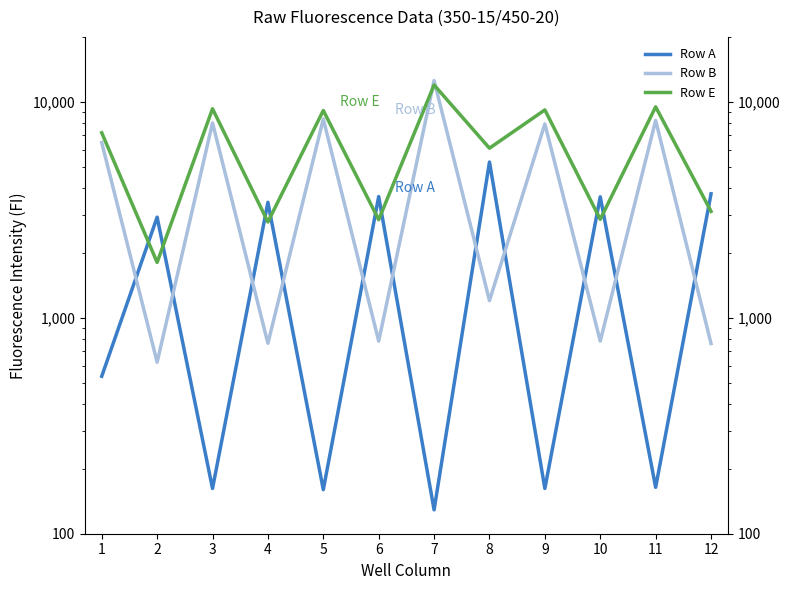

What is the total value across all series at 11?

17857